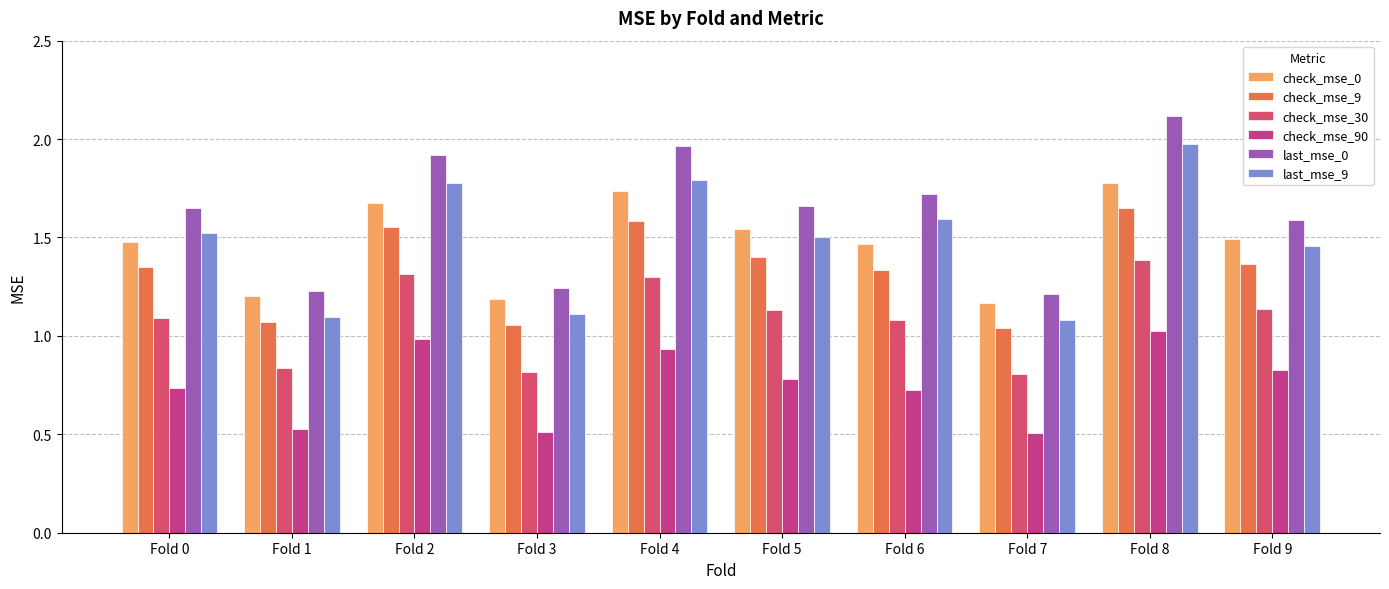

Which label corresponds to the largest value in the chart?

Fold 8